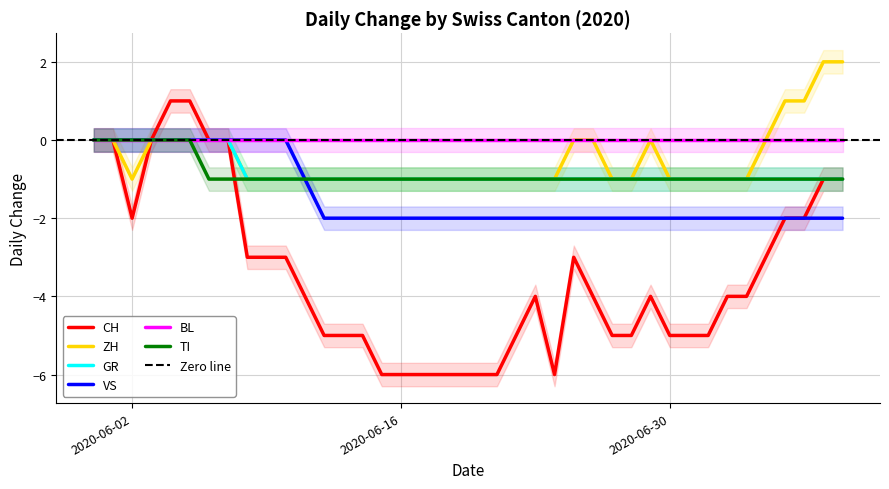

The CH series shows -6 at 2020-06-20. True or false?

True